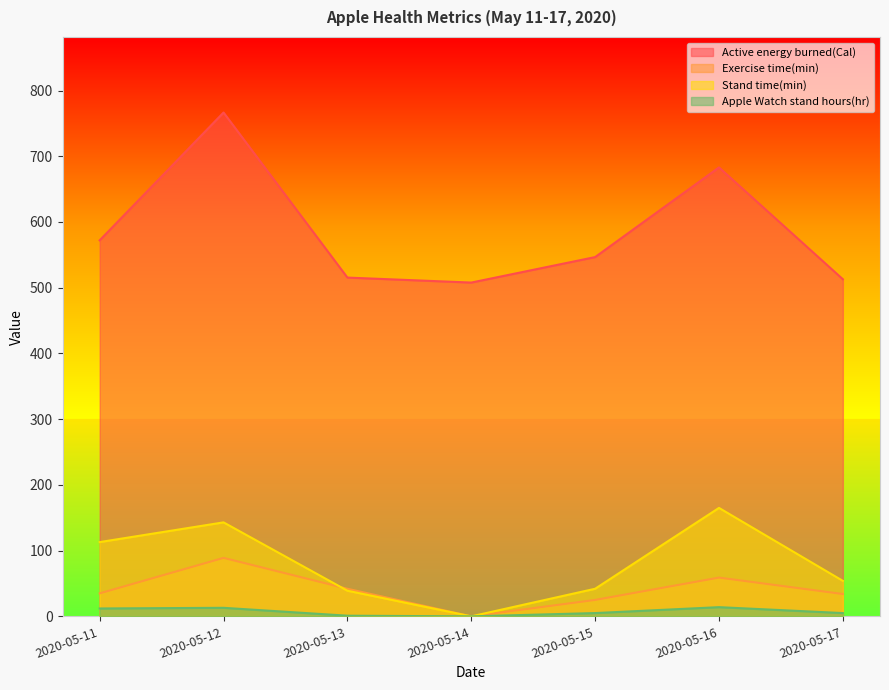

Does the chart display data point markers on the line(s)?

No